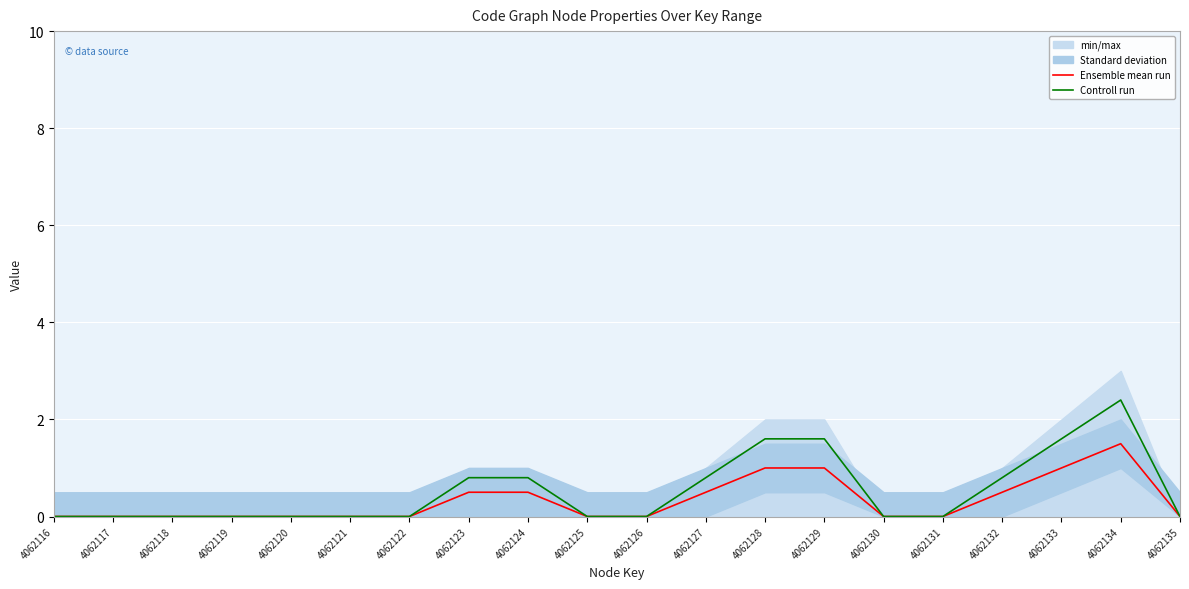

At 4062119, list the series in order from largest to smallest.

Ensemble mean run, Controll run